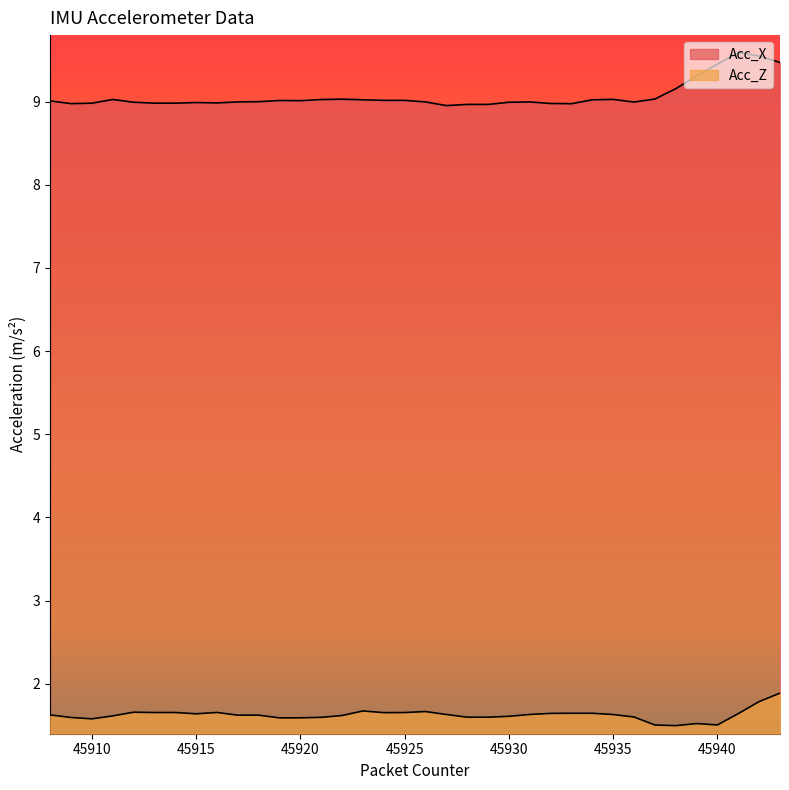

True or false: Acc_Z has more than 0 interior local peaks.

True